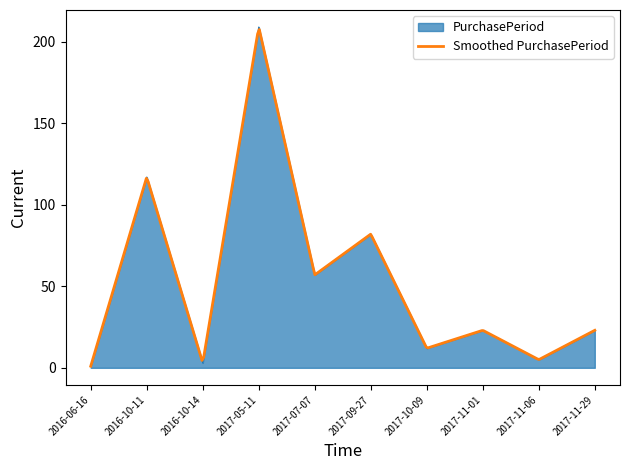

How many interior local valleys (lower than both neighbors) does the data have?

4